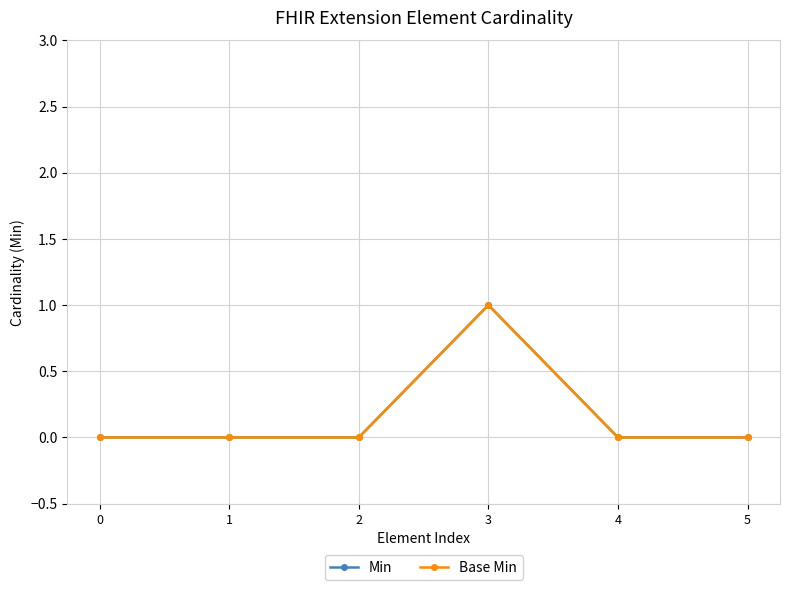

Is the value of Base Min at 1 greater than the value of Min at 5?

No